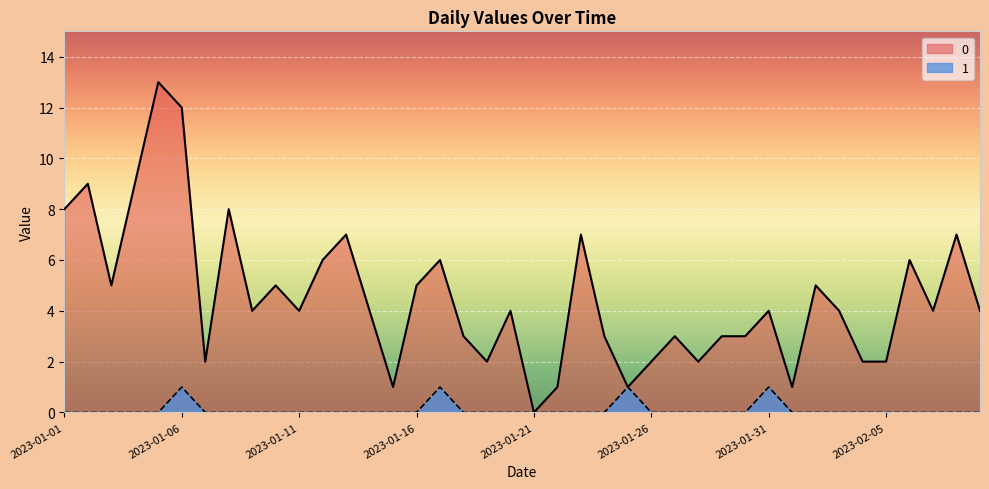

What position from the left is 2023-02-09?

40